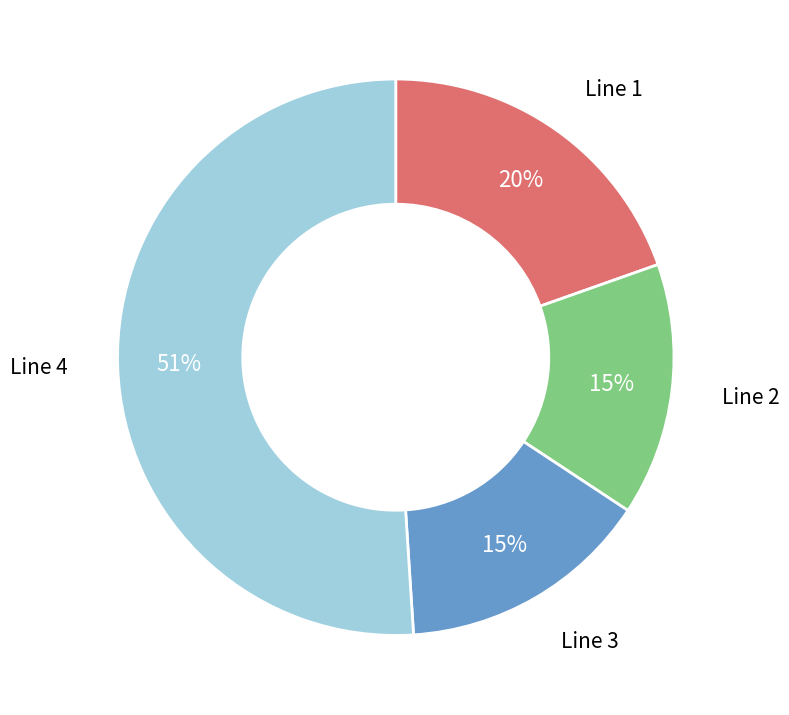

Is there any slice that represents more than half of the pie?

Yes